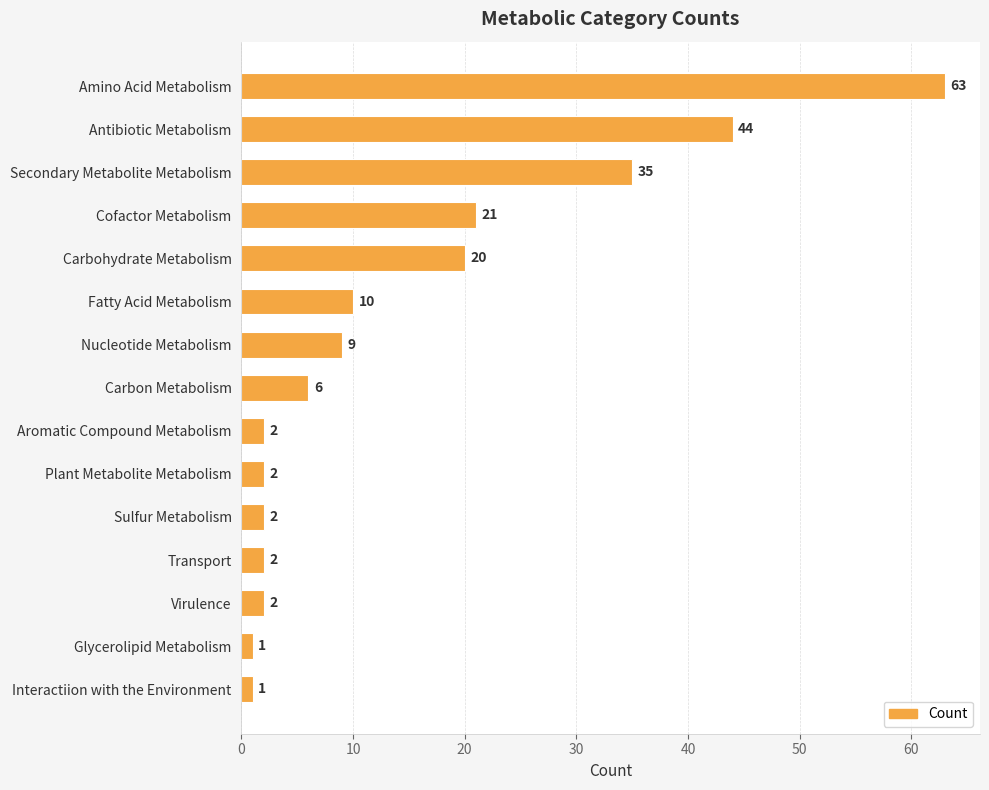

Reading top to bottom, extract all data points from this chart.

63	44	35	21	20	10	9	6	2	2	2	2	2	1	1